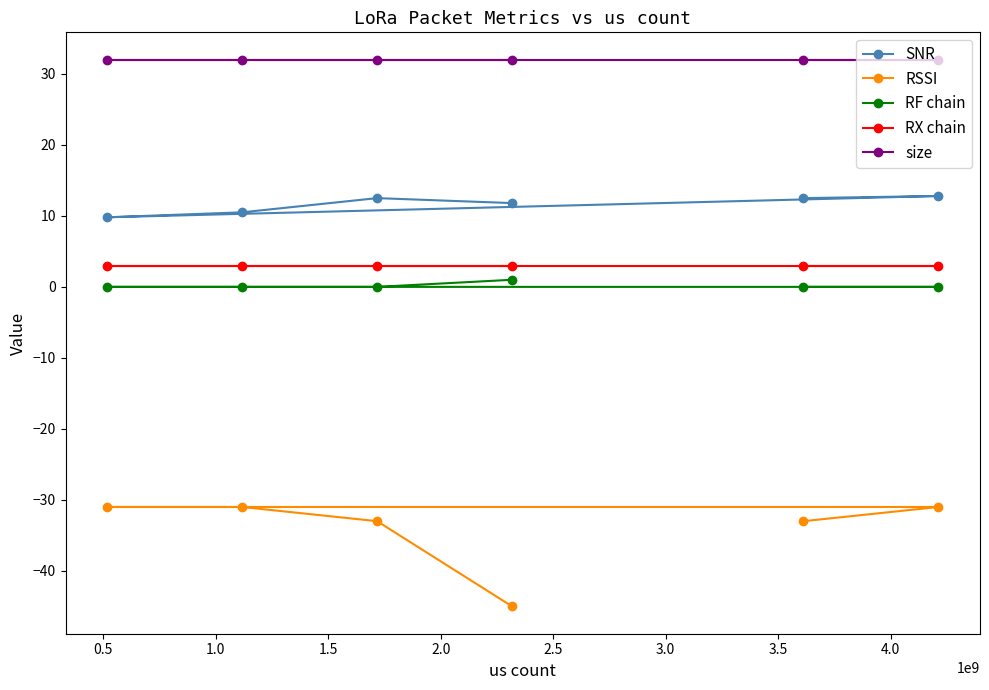

What is the sum of all RX chain values?

18.0